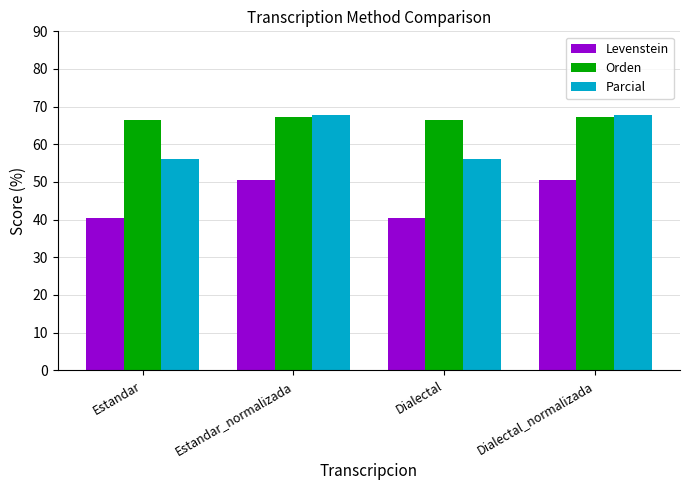

The Parcial series shows 16.7 at Estandar_normalizada. True or false?

False